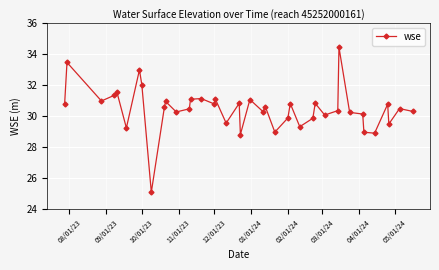

What is the sum of all values?

1218.3